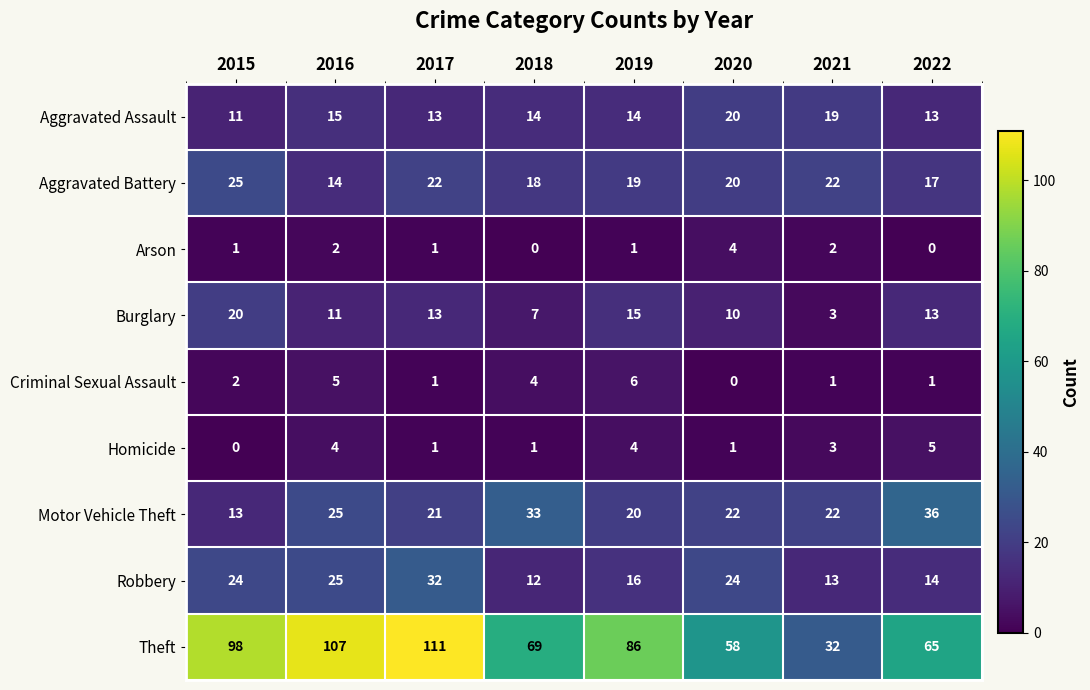

At how many categories does at least one series exceed 28?

8